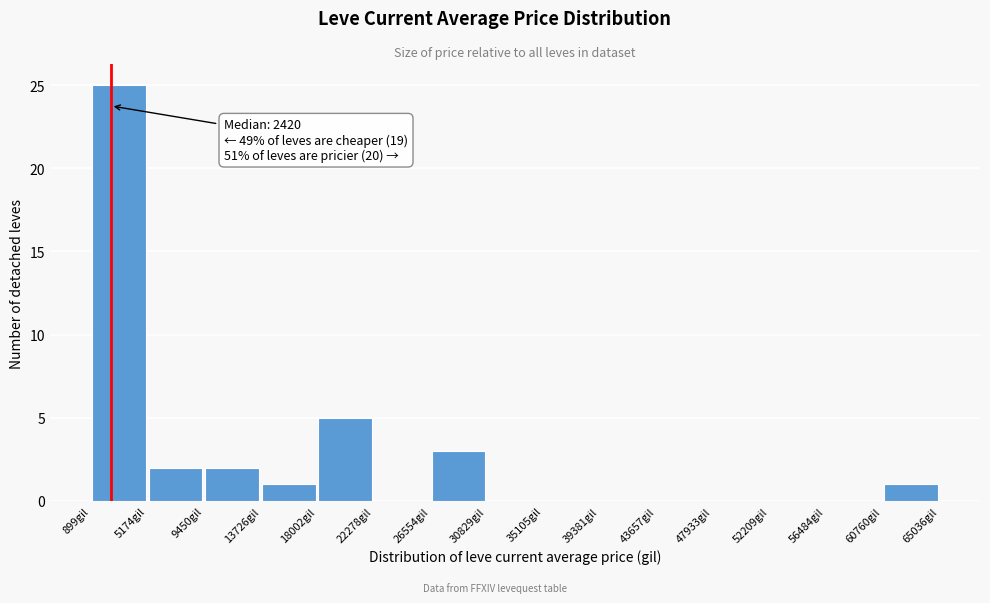

Over which range of the x-axis is the bar tallest?

1000 to 5000